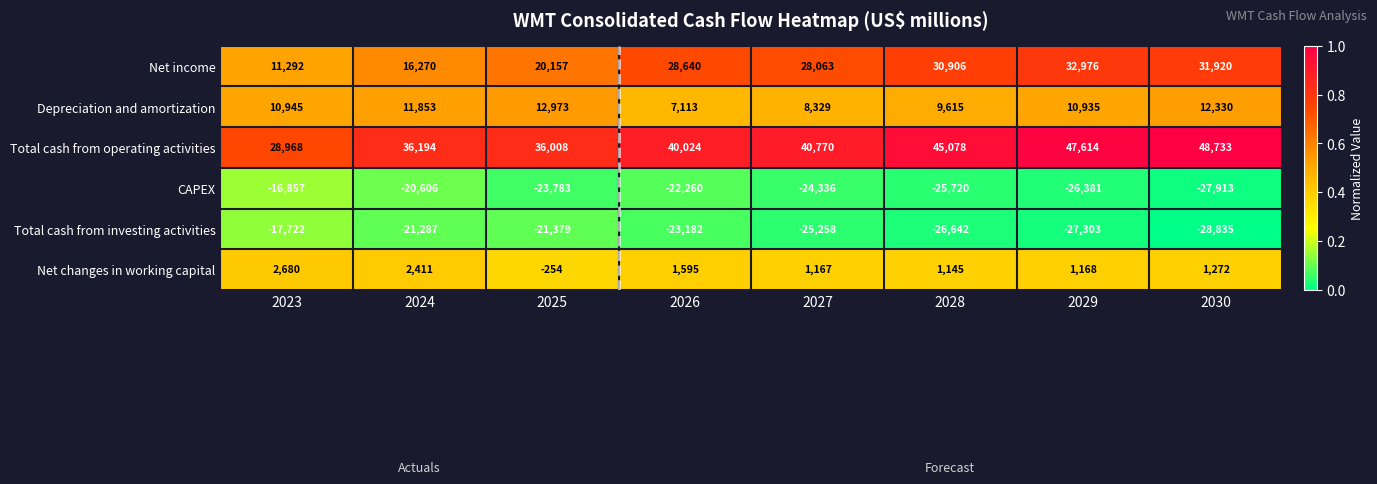

True or false: Net changes in working capital has a value of 1145 at 2028.

True